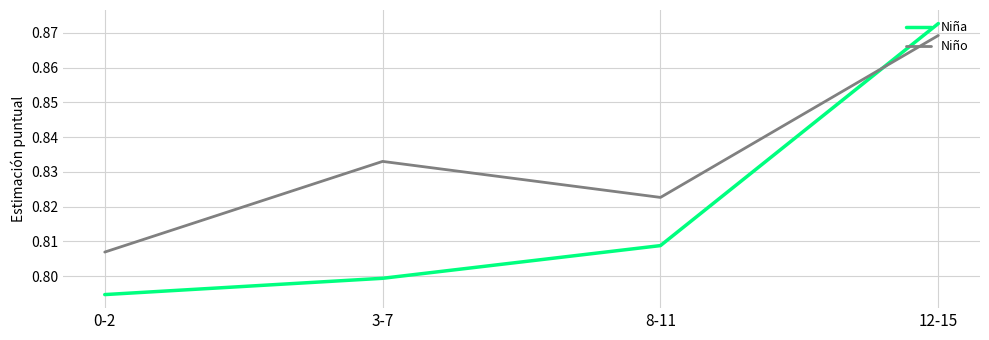

The Niña series shows 0.8 at 3-7. True or false?

True